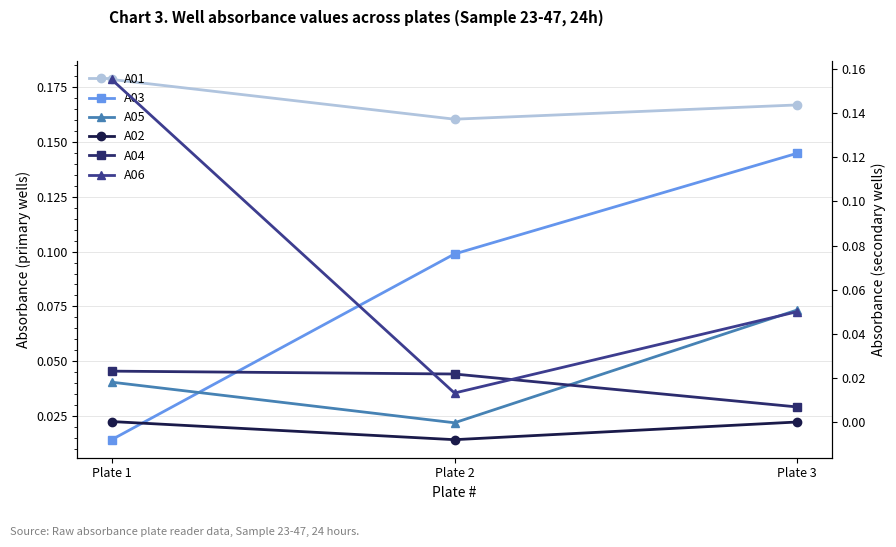

List the labels in order of A01 value, largest first.

Plate 1, Plate 3, Plate 2